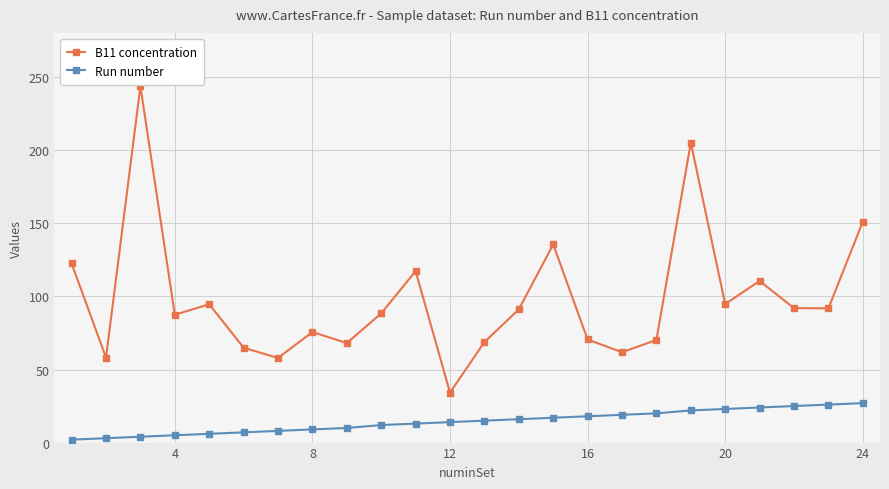

What is the difference between the maximum and minimum values in the B11 concentration series?

209.5